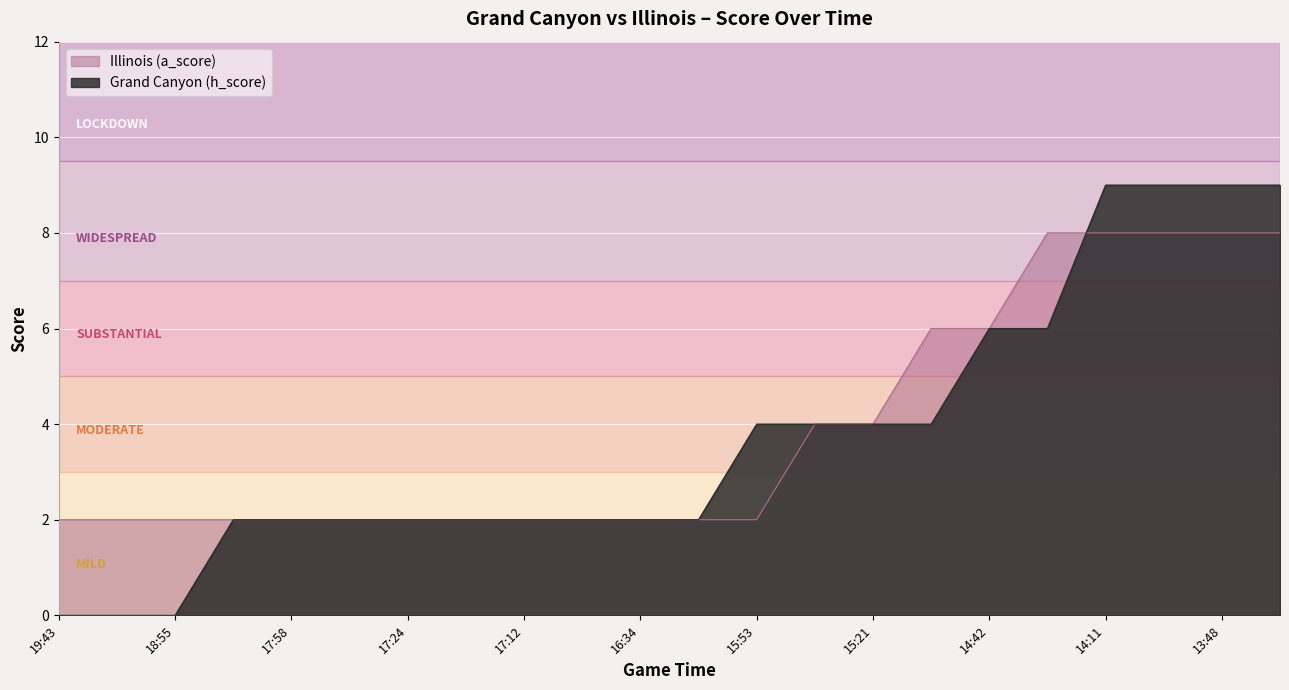

What is the minimum value for Illinois (a_score)?

2